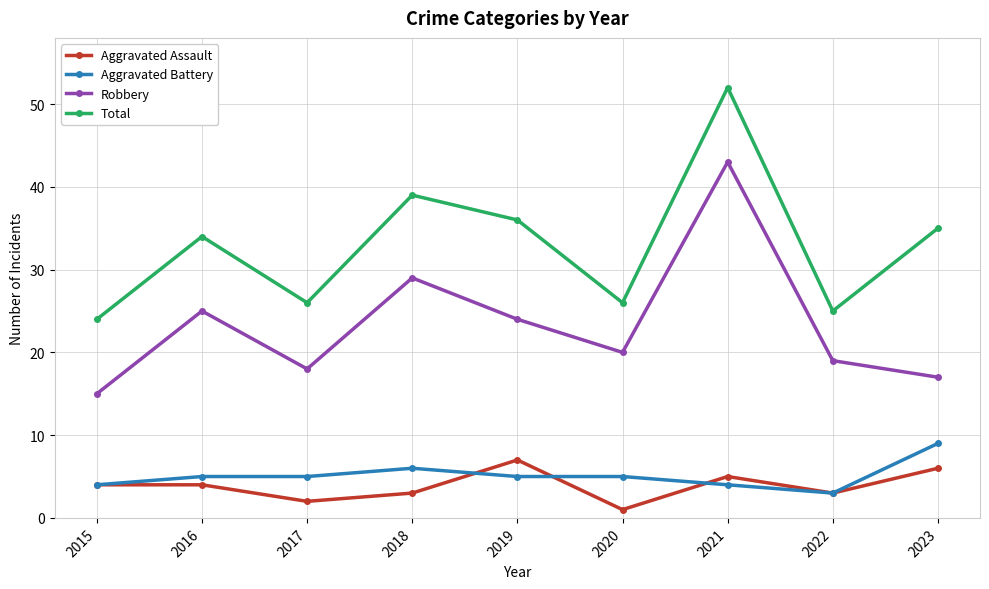

What is the highest value of the Robbery series?

43